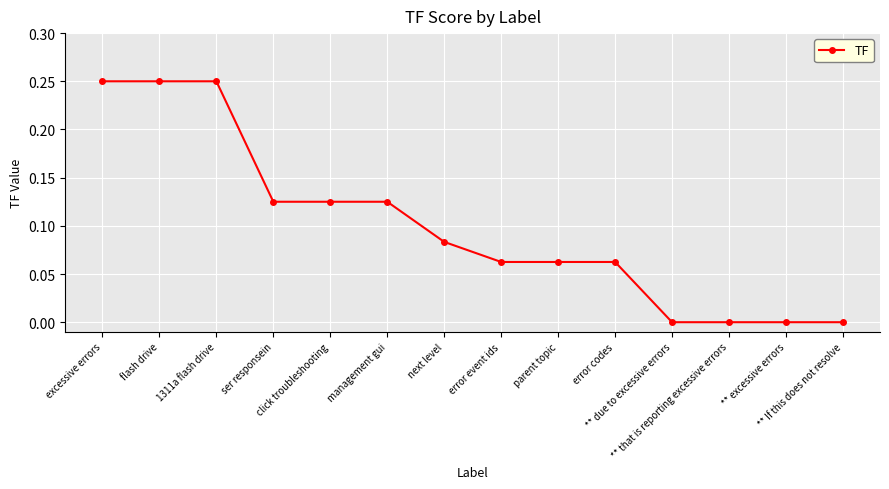

How many distinct data groups are displayed?

1